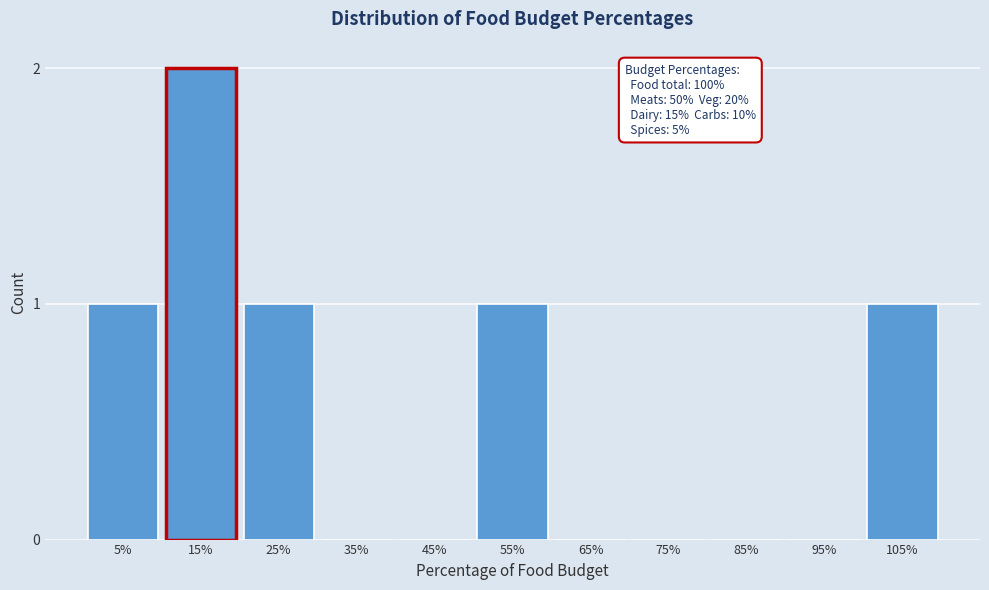

Reading right to left, list all the values displayed in this chart.

105%=1	95%=0	85%=0	75%=0	65%=0	55%=1	45%=0	35%=0	25%=1	15%=2	5%=1